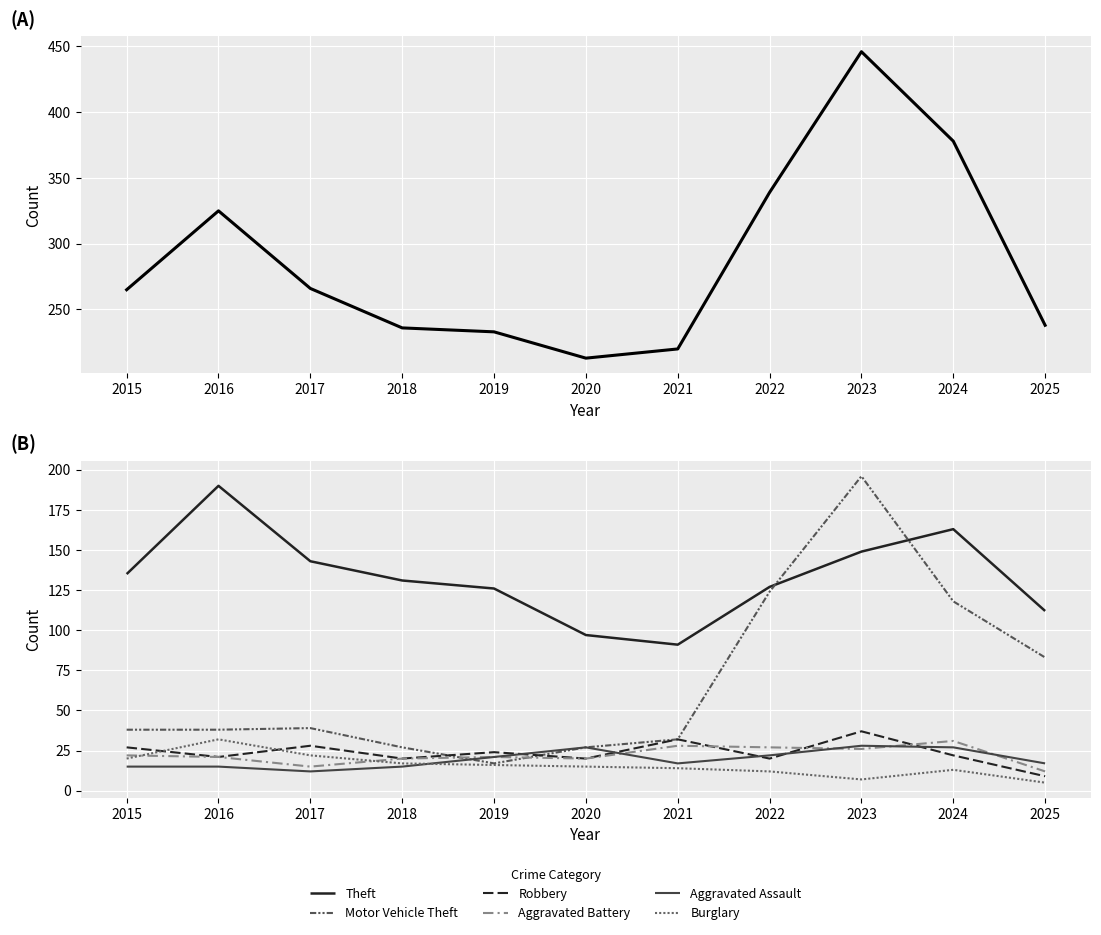

Does the chart display data point markers on the line(s)?

No